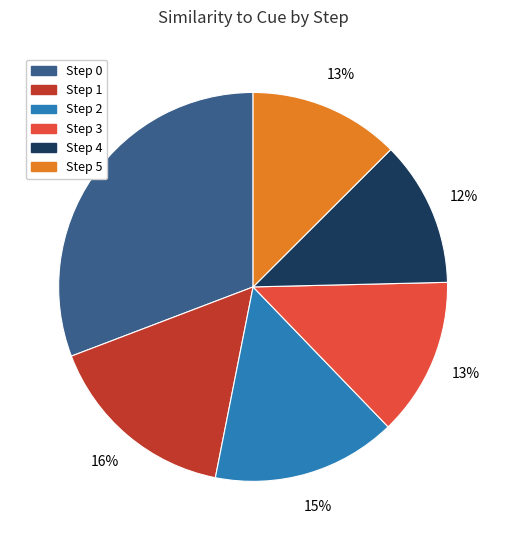

Is it true that Step 2 is 15% of the pie?

True